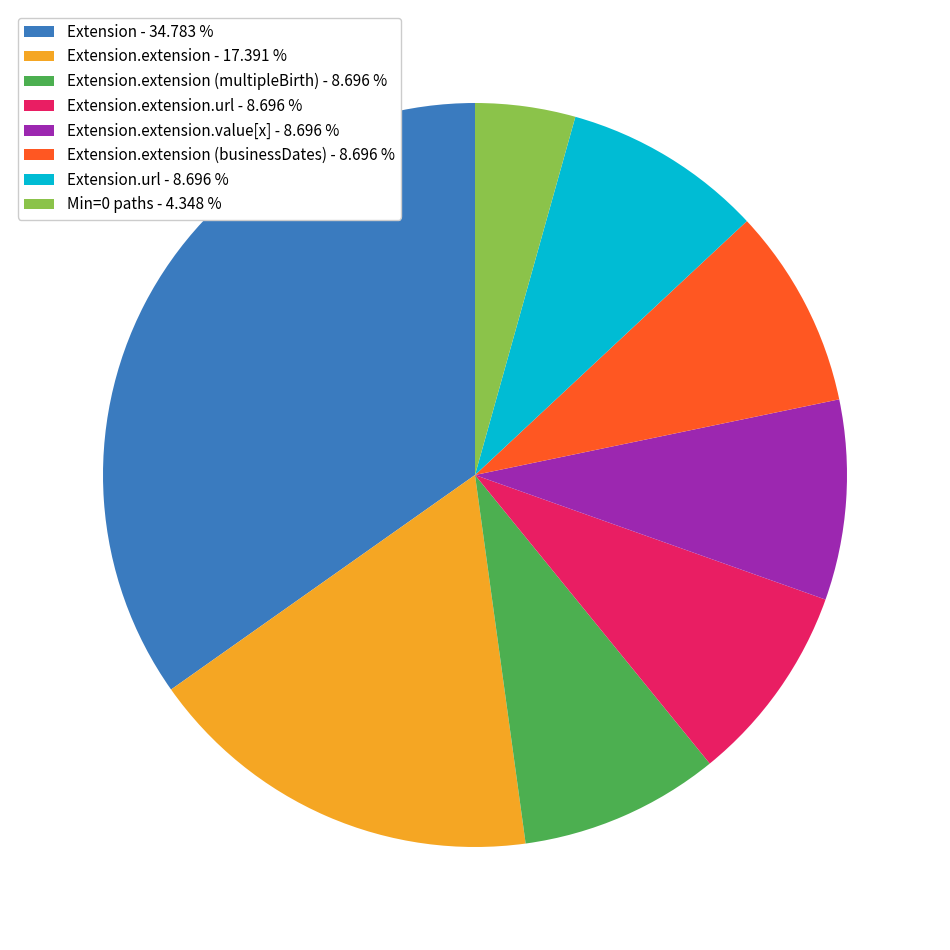

Combined, do Extension.extension - 17.391 % and Extension - 34.783 % account for over 50%?

Yes